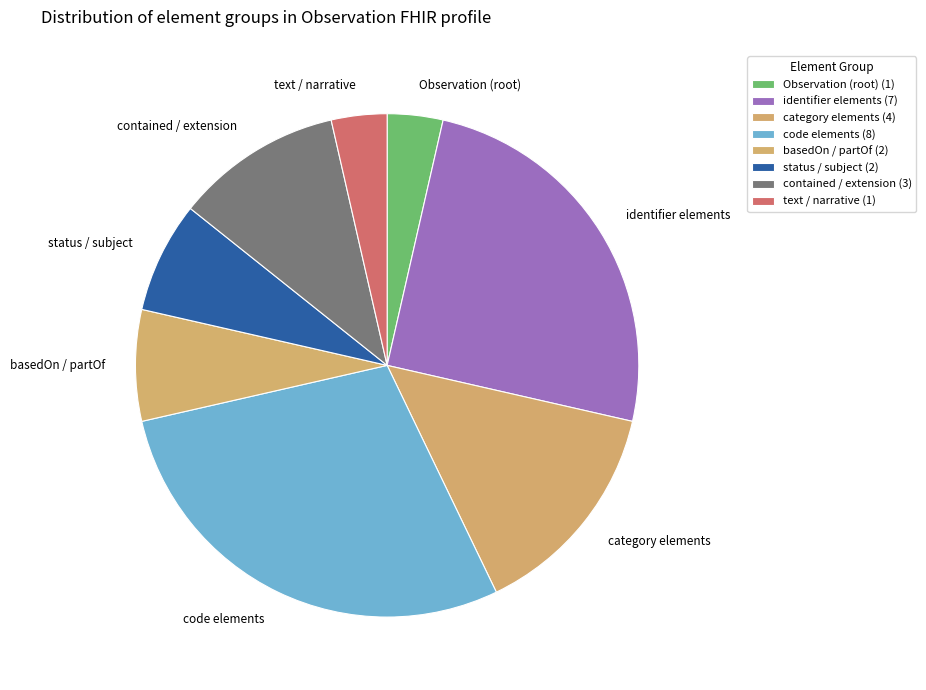

How many segments does this pie chart have?

8